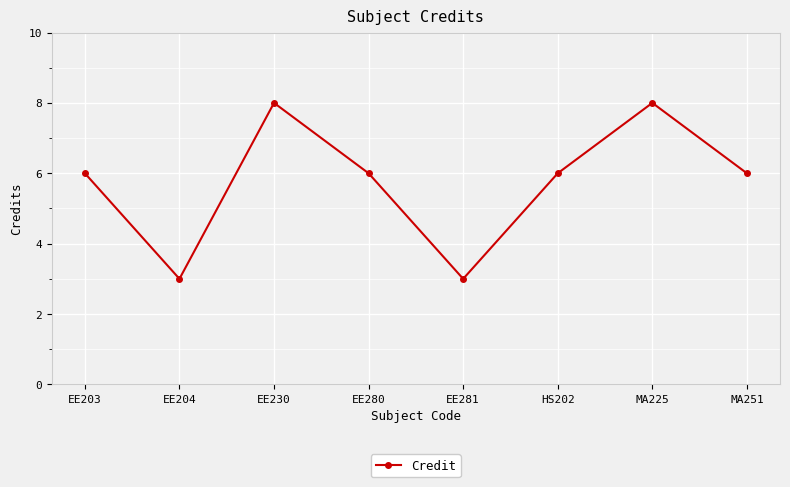

Does the chart display data point markers on the line(s)?

Yes